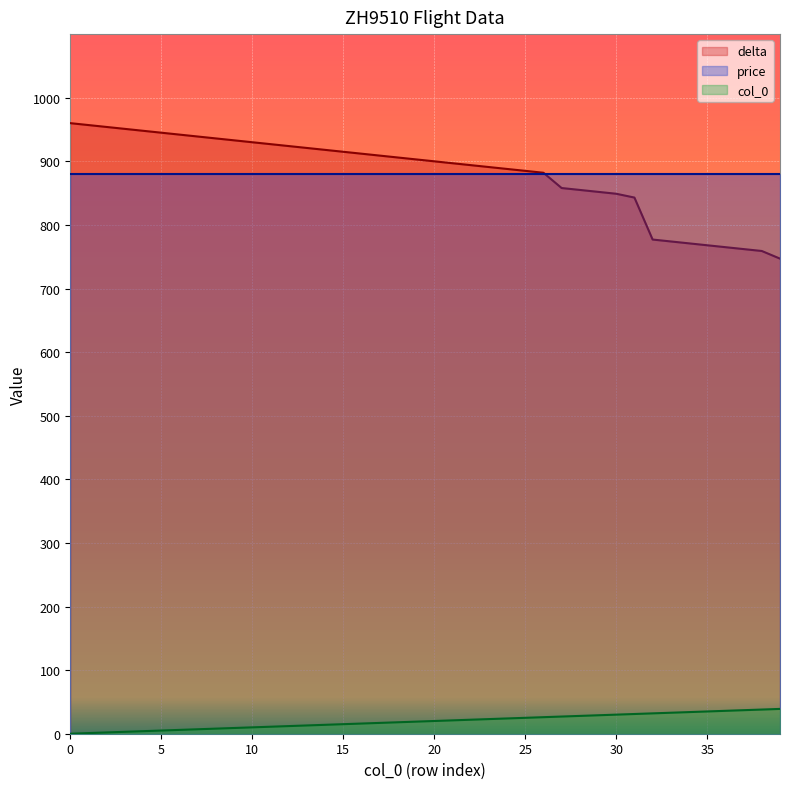

True or false: col_0 and delta cross at least once.

False